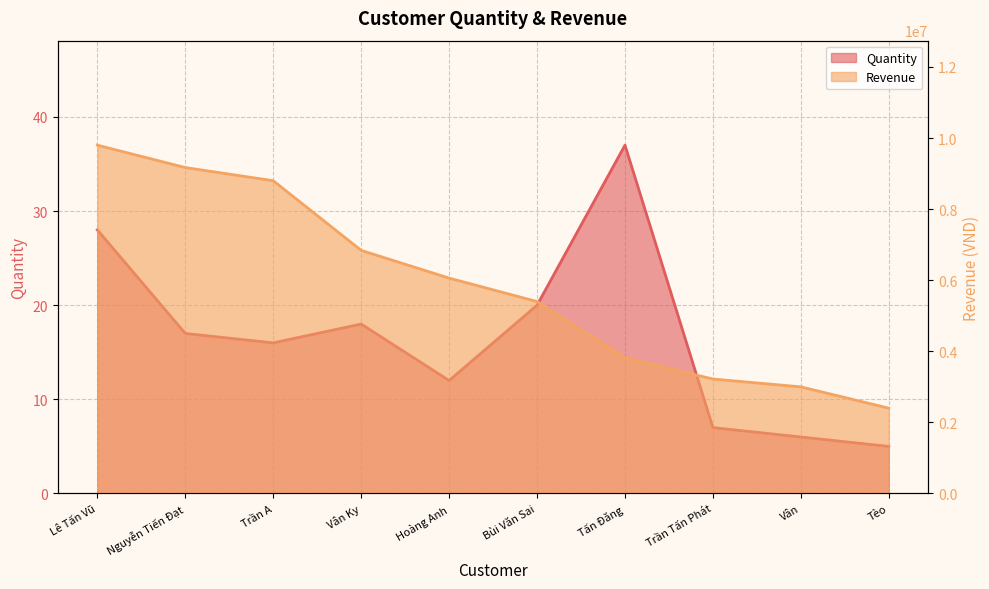

Reading left to right, extract all data points from this chart.

Quantity: 28	17	16	18	12	20	37	7	6	5
Revenue: 9800000	9170000	8800000	6840000	6060000	5400000	3815000	3220000	3000000	2400000